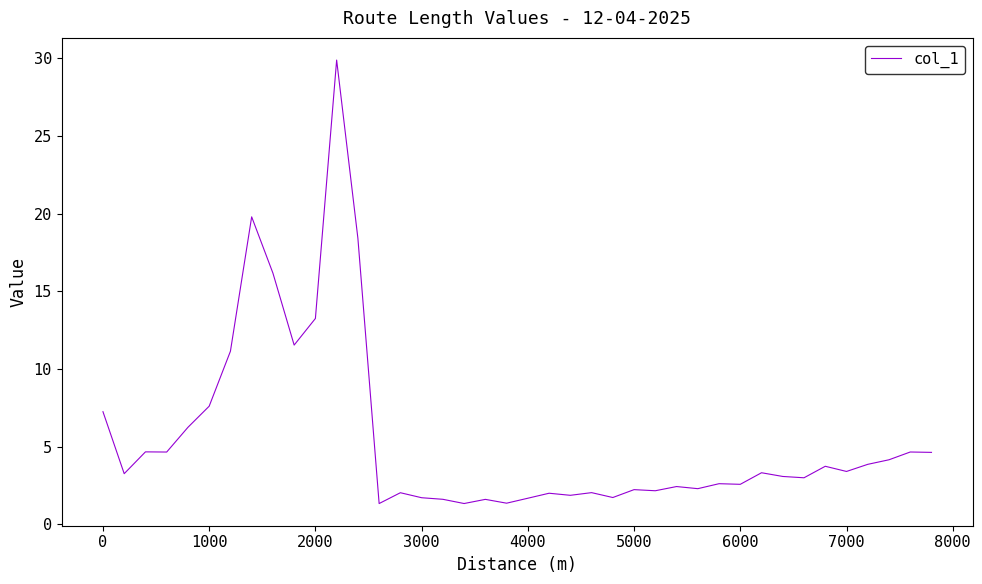

What is the difference between the maximum and minimum values?

28.6